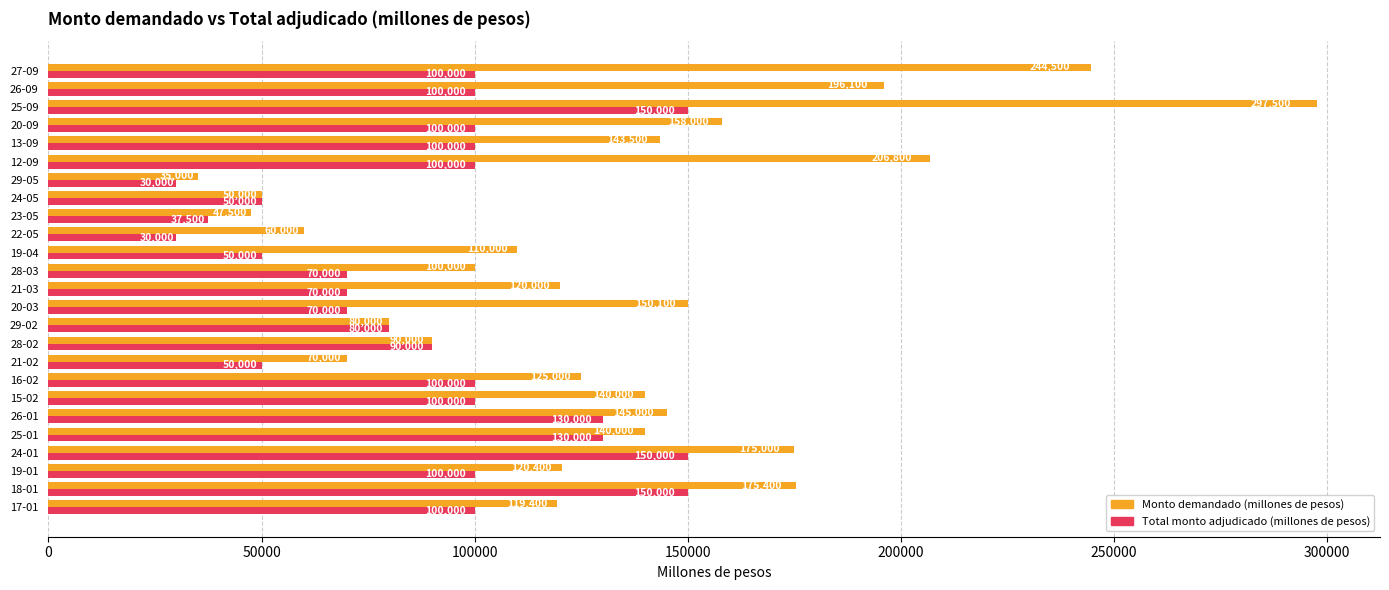

What is the sum of all Monto demandado (millones de pesos) values?

3299200